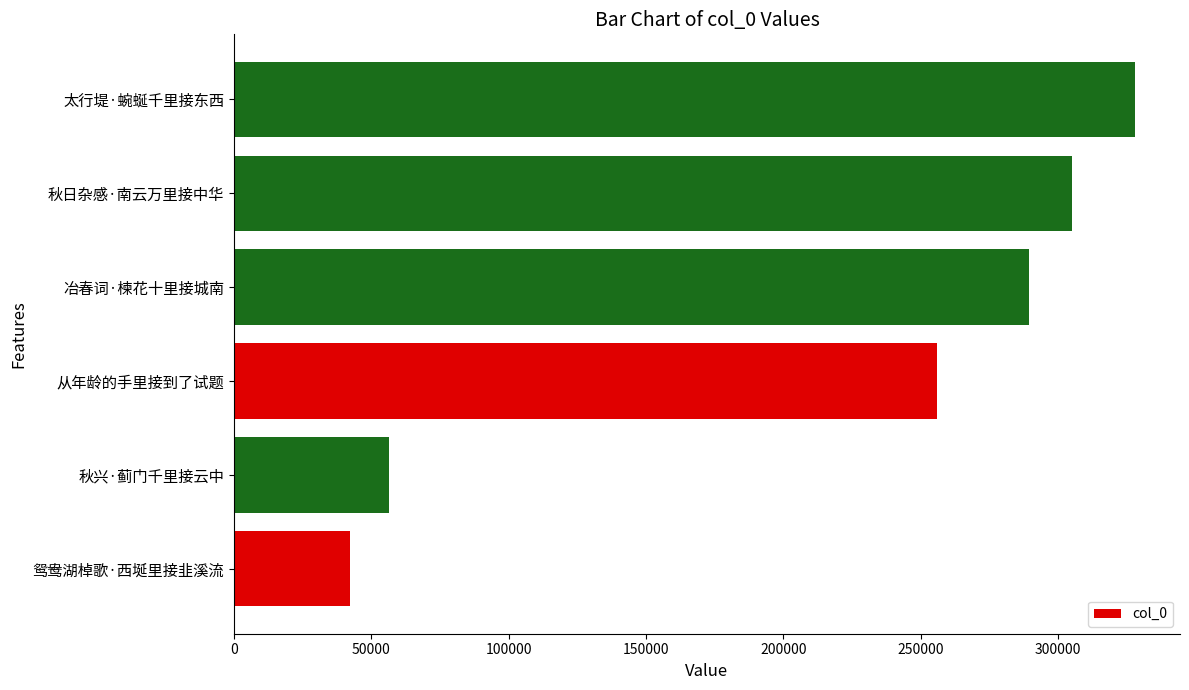

What is the sum of all values?

1277187